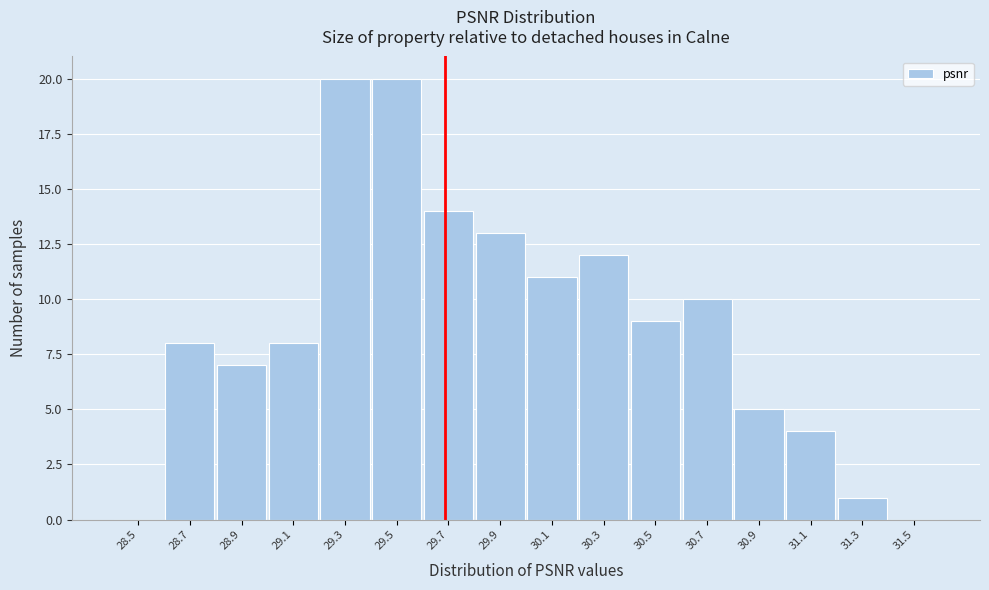

Reading left to right, list all the values displayed in this chart.

28.5=0	28.7=8	28.9=7	29.1=8	29.3=20	29.5=20	29.7=14	29.9=13	30.1=11	30.3=12	30.5=9	30.7=10	30.9=5	31.1=4	31.3=1	31.5=0